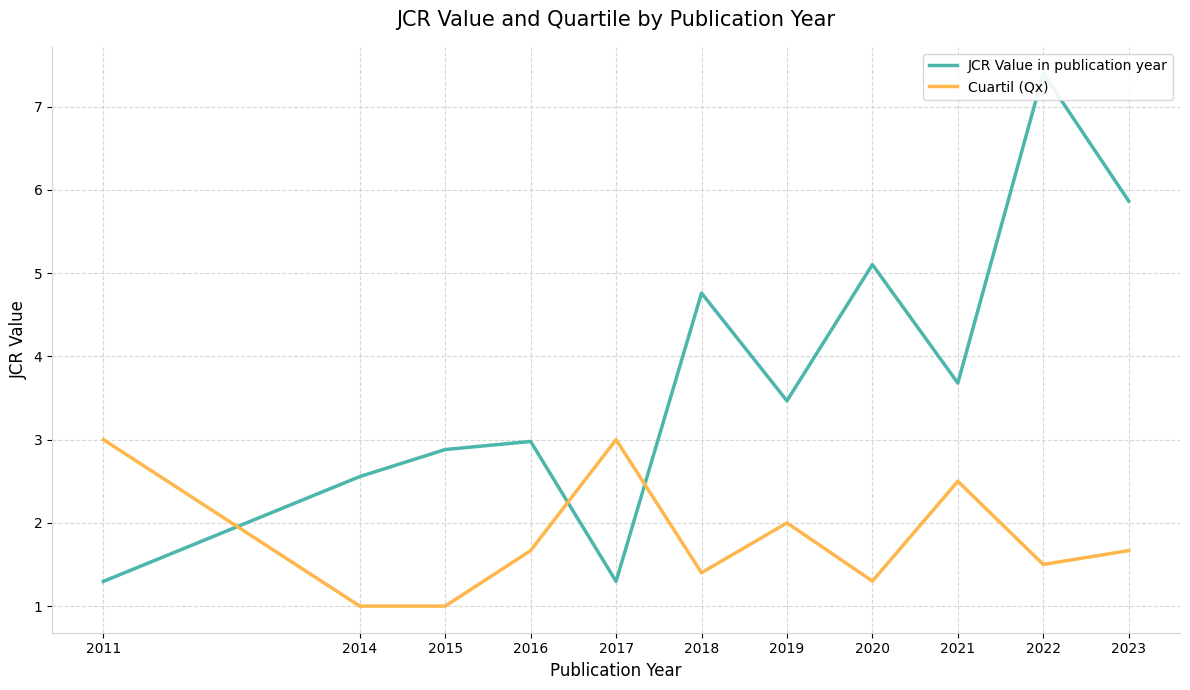

How many data points in JCR Value in publication year are less than 3?

5